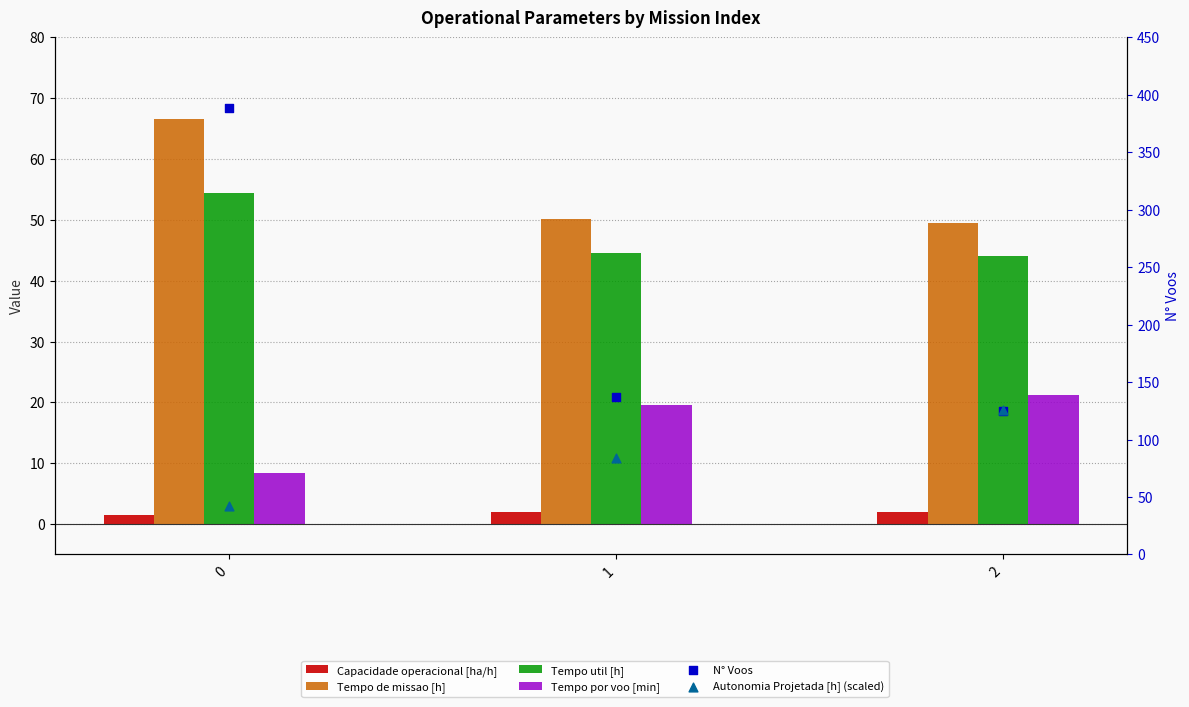

What is the total value across all series at 0?

561.9